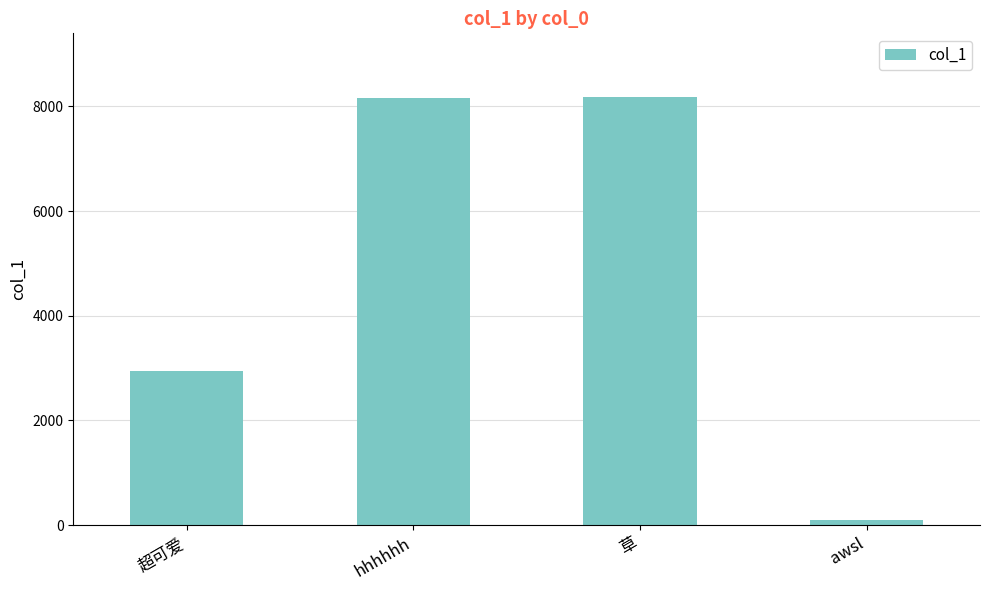

What is the label of the 4th bar from the right?

超可爱